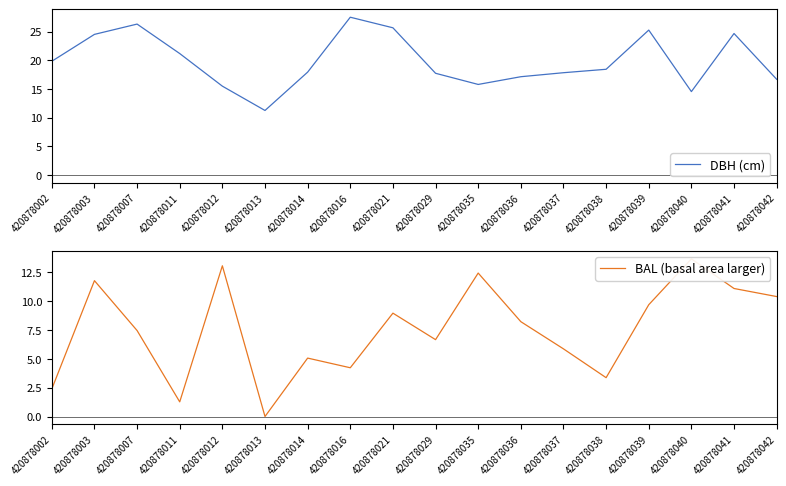

What are all the series names shown in the legend?

DBH (cm), BAL (basal area larger)